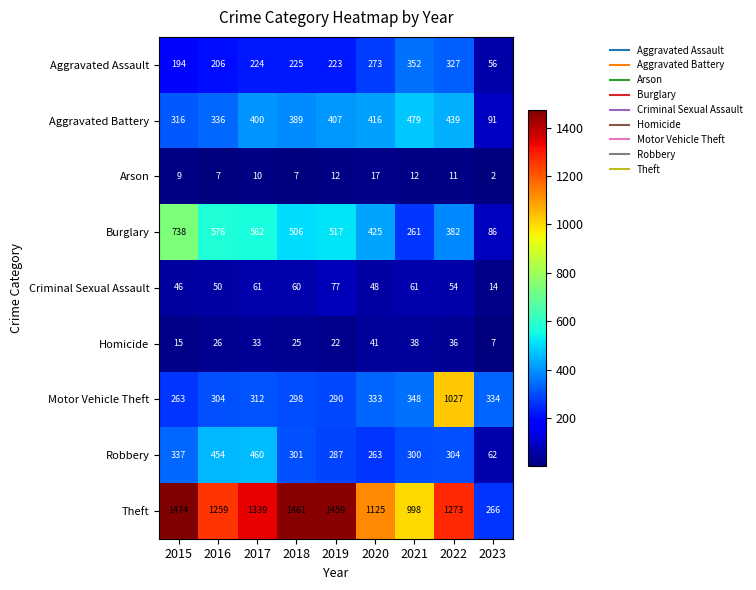

What is the difference between the Criminal Sexual Assault values at 2018 and 2016?

10